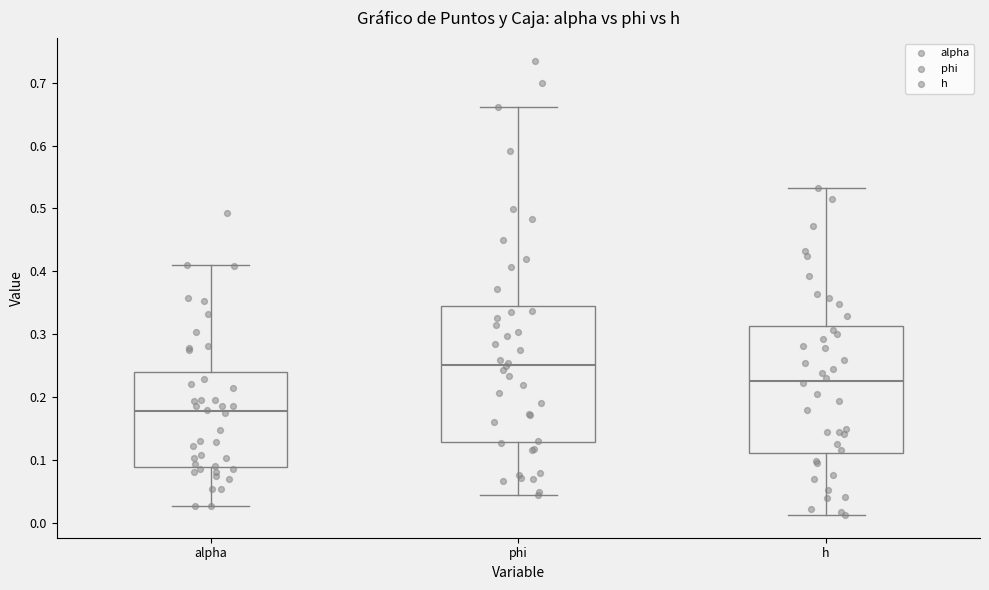

Reading left to right, transcribe this box plot: for each box, give where its median line is, the range the box spans, and where its two whiskers end, as read against the y-axis. The values are not printed on the chart, so give them approximately, as read against the axis.

alpha: median 0.18, box 0.09 to 0.24, whiskers 0.03 to 0.41
phi: median 0.25, box 0.13 to 0.35, whiskers 0.04 to 0.66
h: median 0.23, box 0.11 to 0.31, whiskers 0.01 to 0.53